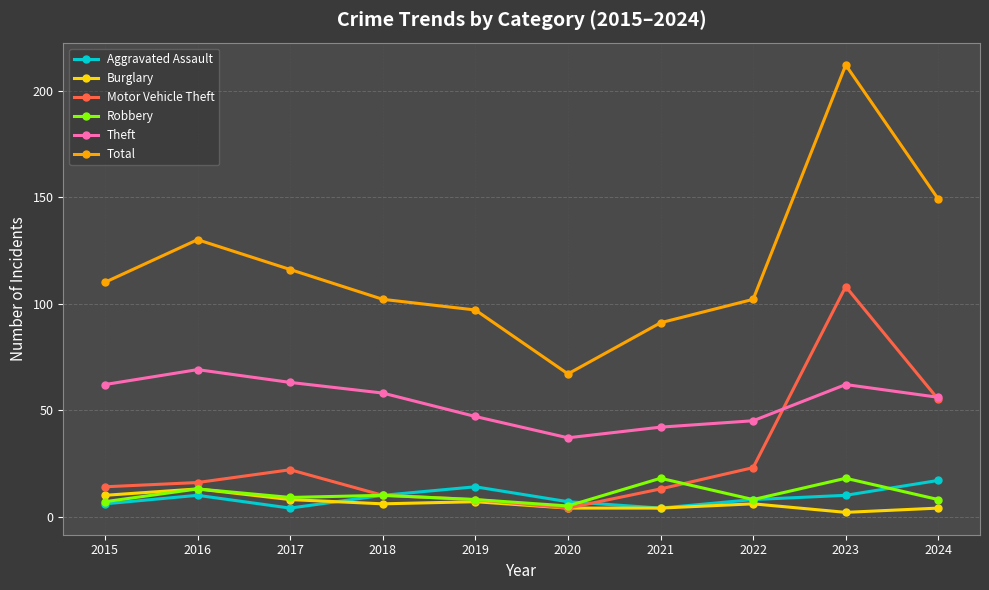

At how many categories does at least one series exceed 84?

9